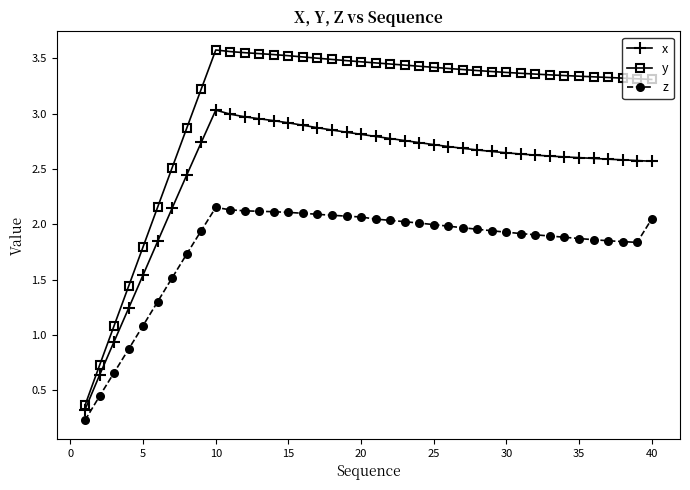

At how many categories does at least one series exceed 1?

38